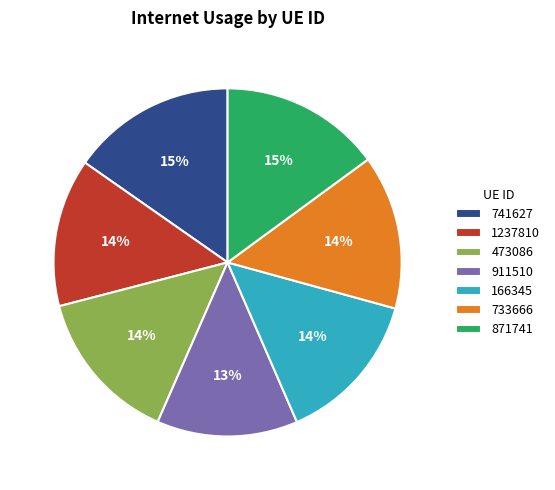

True or false: 473086 accounts for 1% of the total.

False